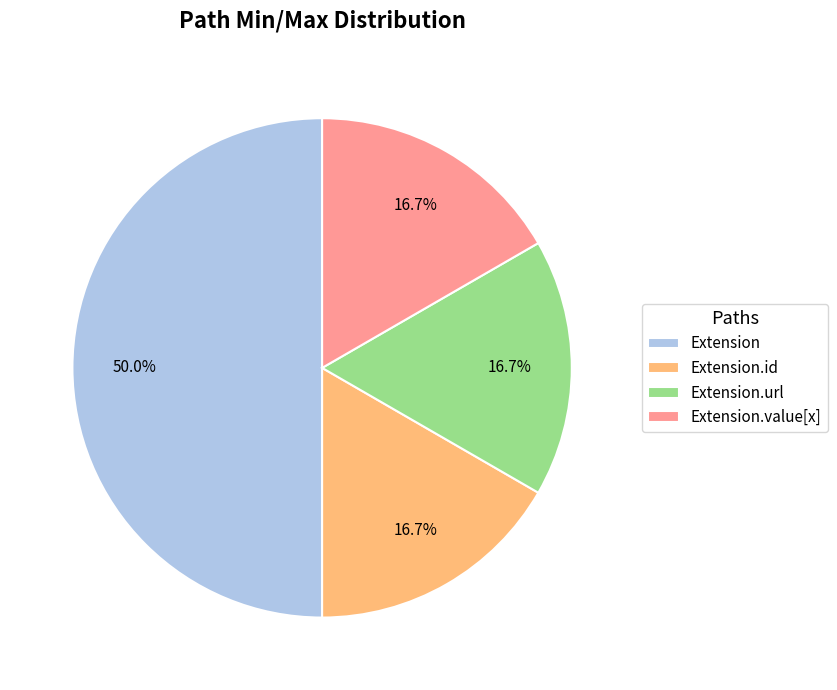

What percentage is NOT represented by Extension?

50.0%